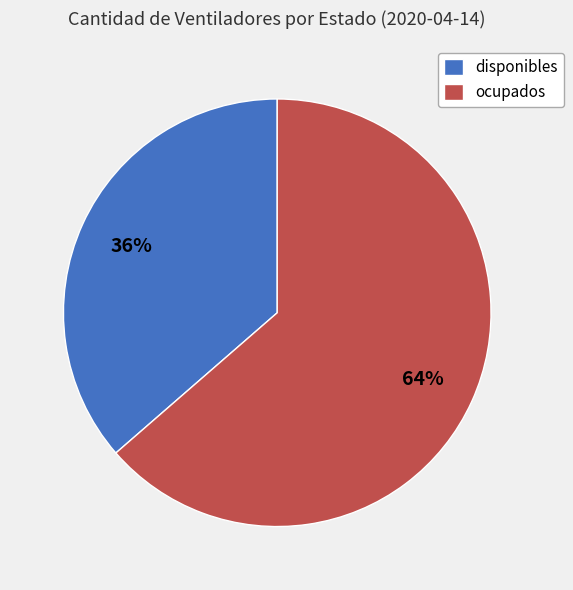

Rank the categories by value from lowest to highest.

disponibles, ocupados